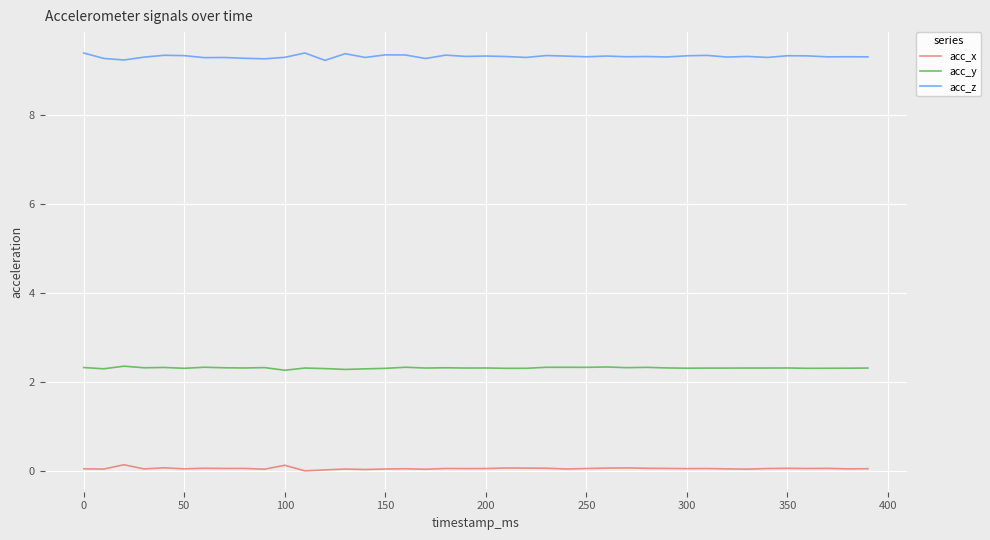

Rank the series by their average value, from highest to lowest.

acc_z, acc_y, acc_x